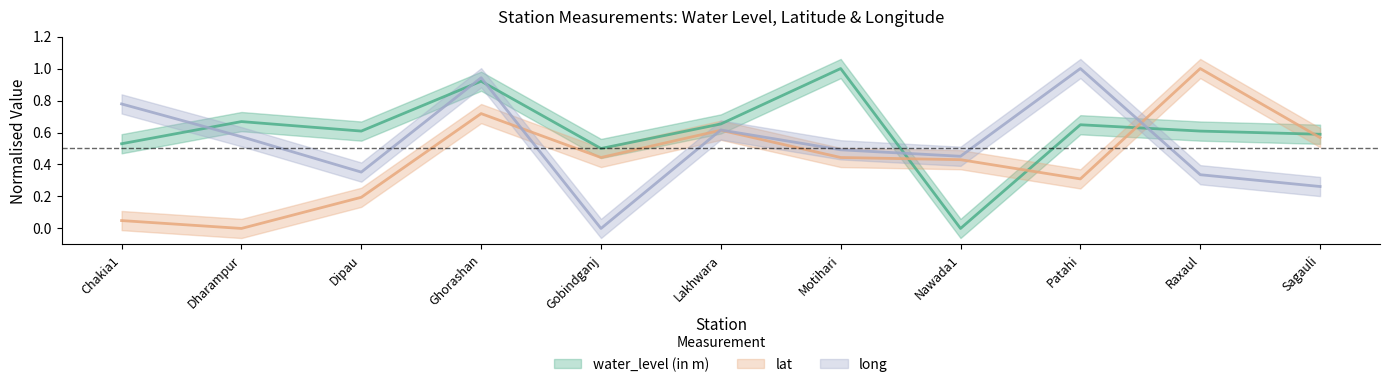

At which label is long closest to 0?

Gobindganj